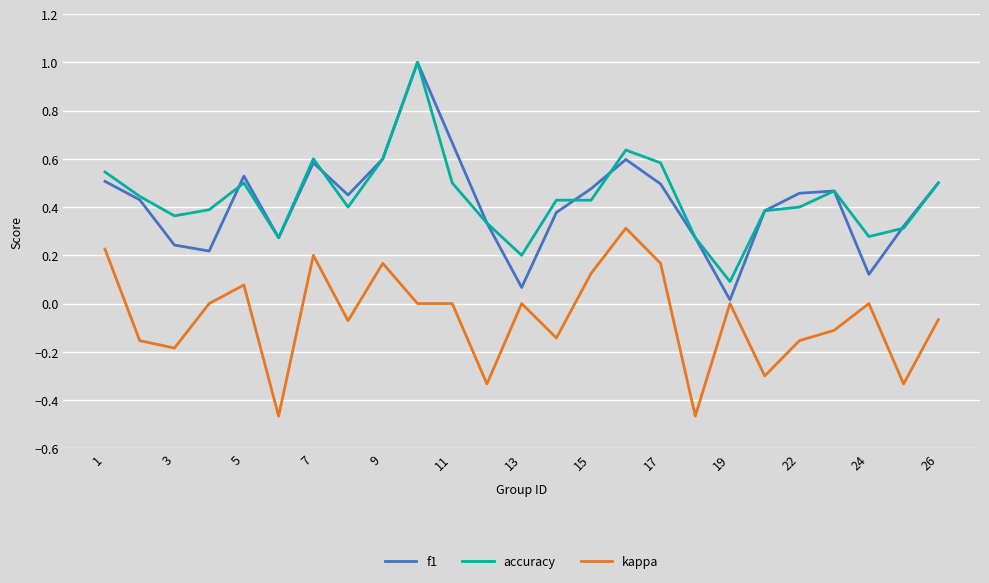

True or false: kappa and accuracy cross at least once.

False